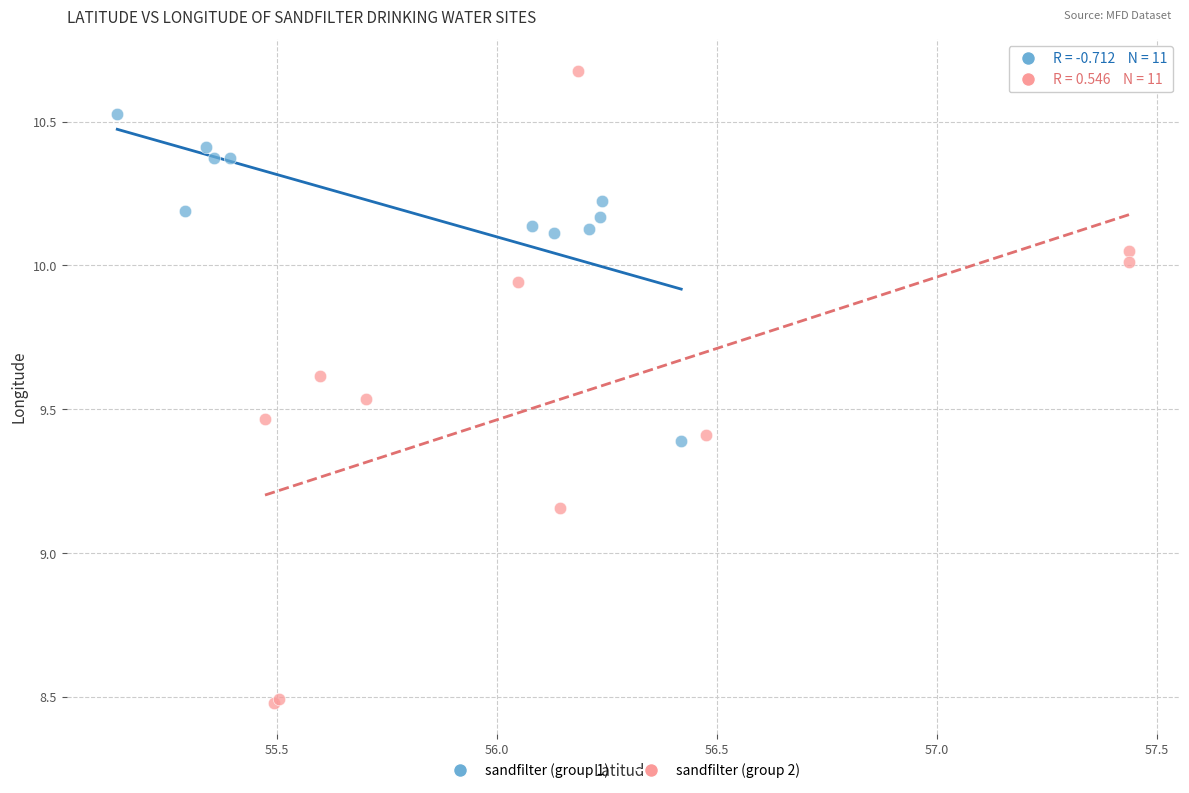

Which series has the largest Y range (max minus min)?

sandfilter (group 2)